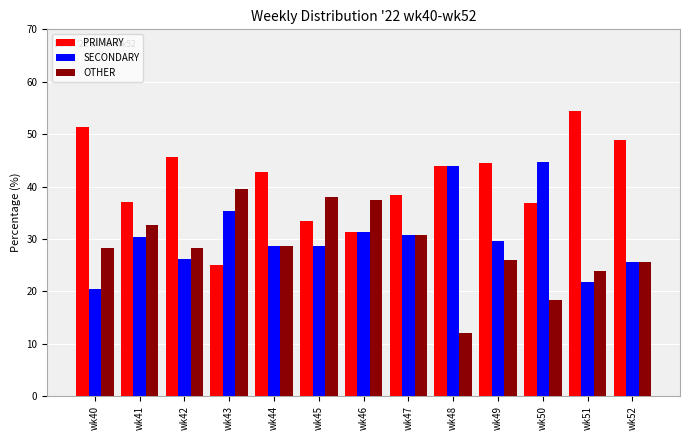

What is the difference between the highest and lowest values at wk43?

14.6